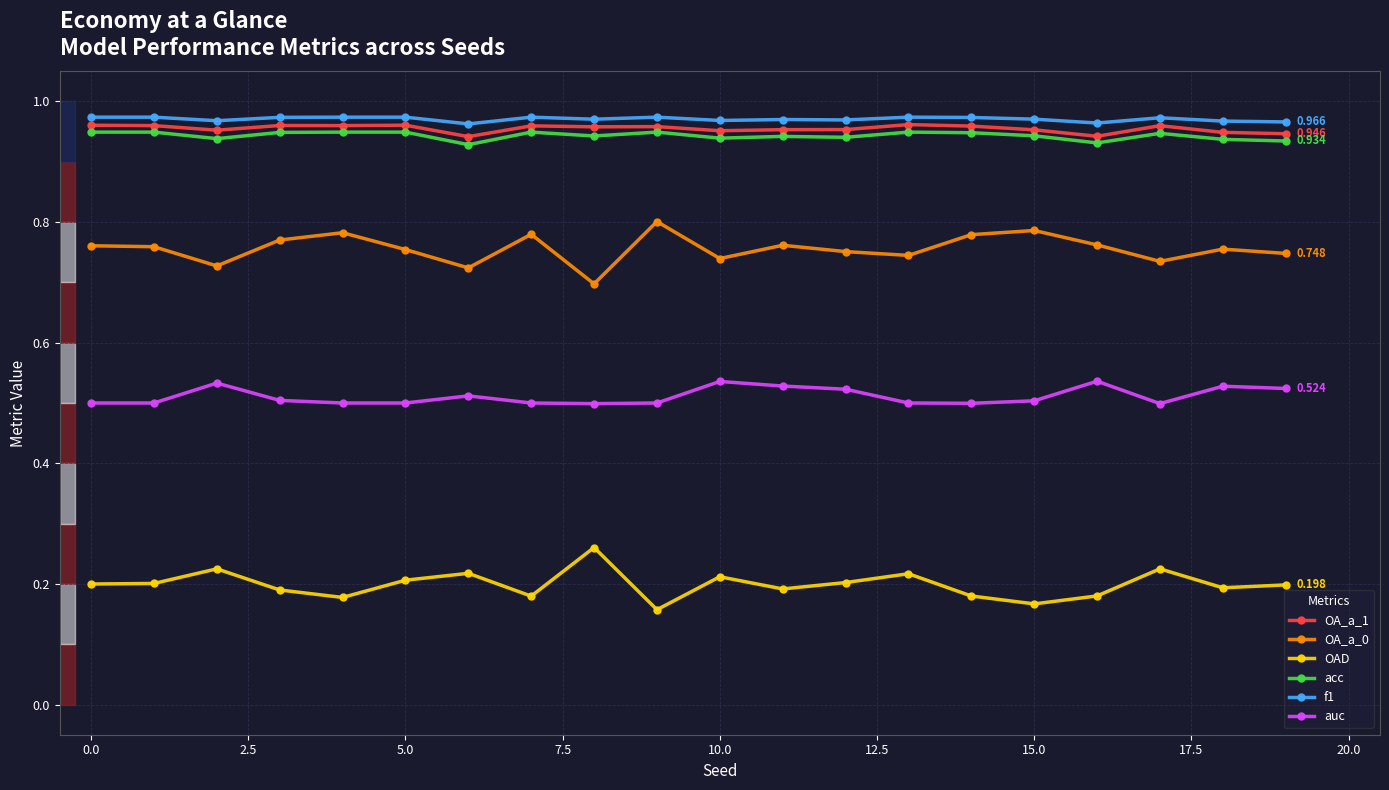

True or false: OA_a_0 has more than 2 points higher than both neighbors.

True